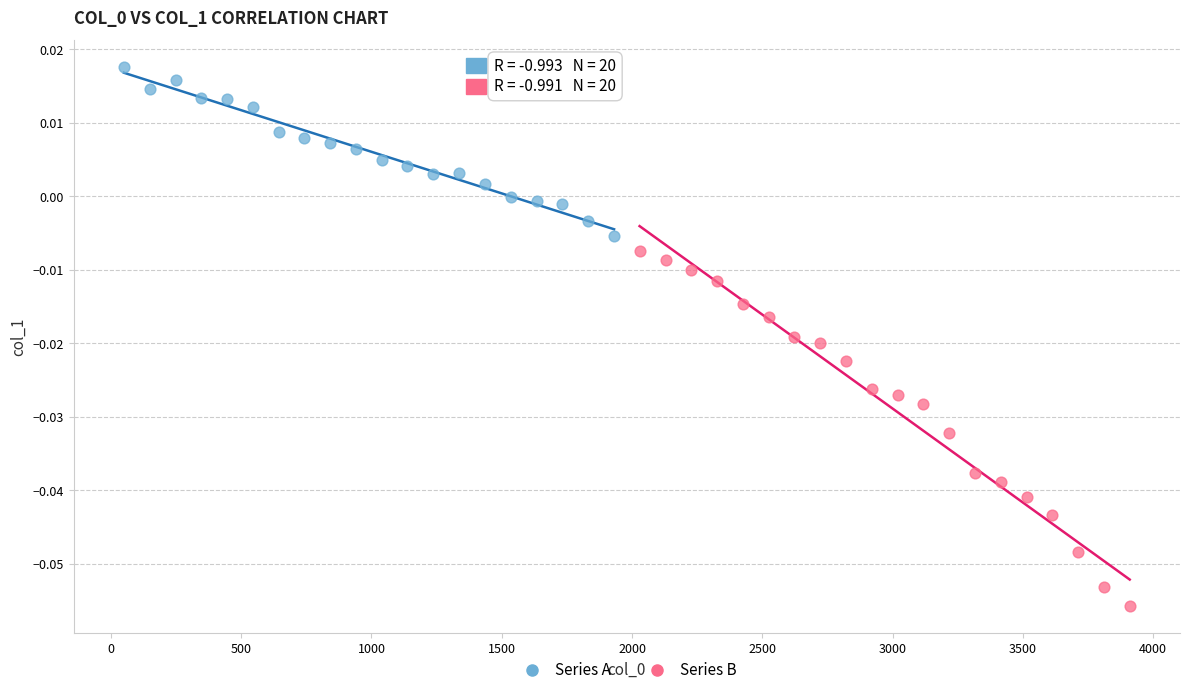

Which series has the largest Y range (max minus min)?

Series B